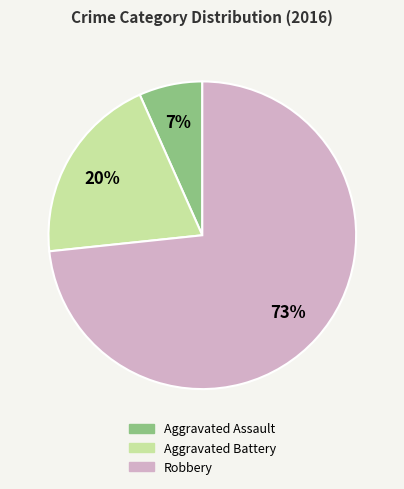

To the nearest percent, what portion does Aggravated Battery represent?

20%